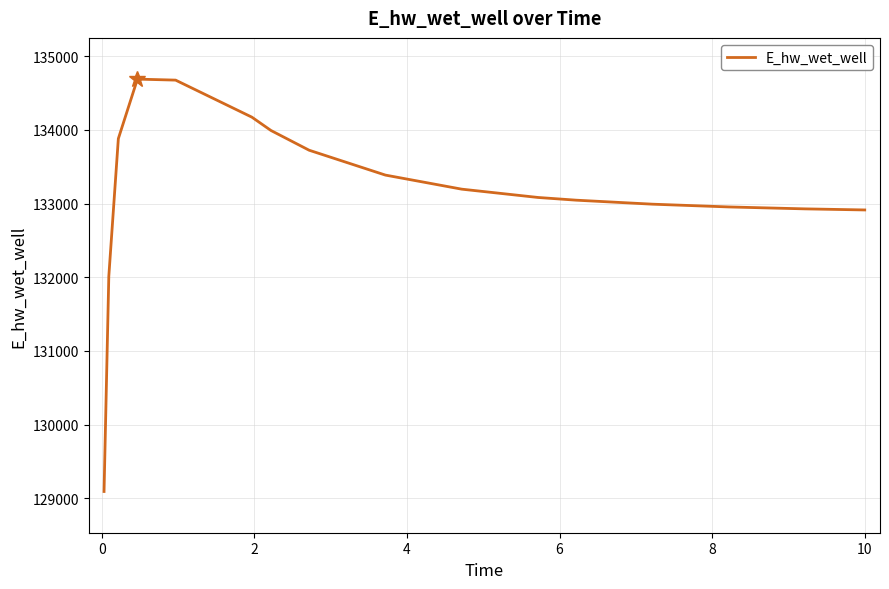

What is the smallest value displayed?

129093.3